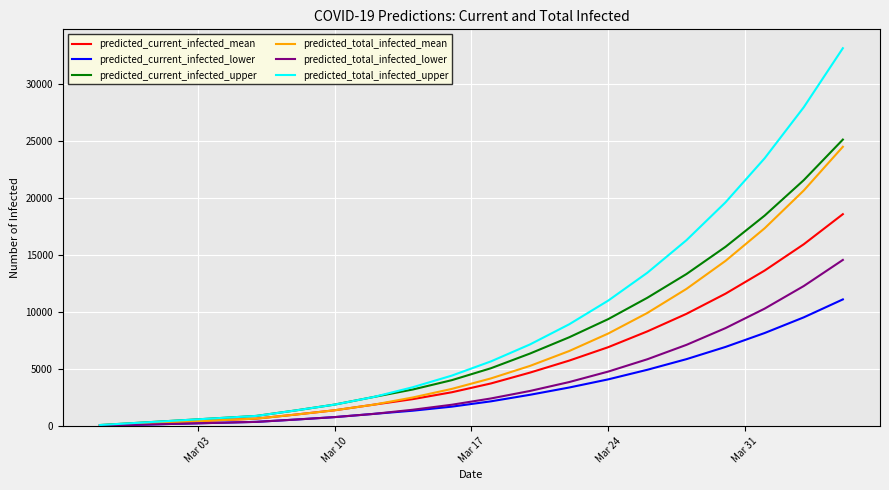

Which series has the largest total across all categories?

predicted_total_infected_upper